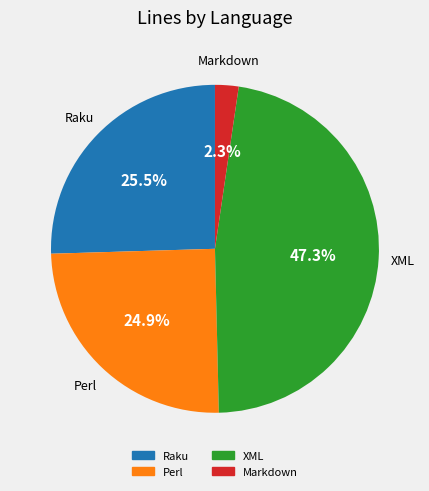

Is there any slice that represents more than half of the pie?

No